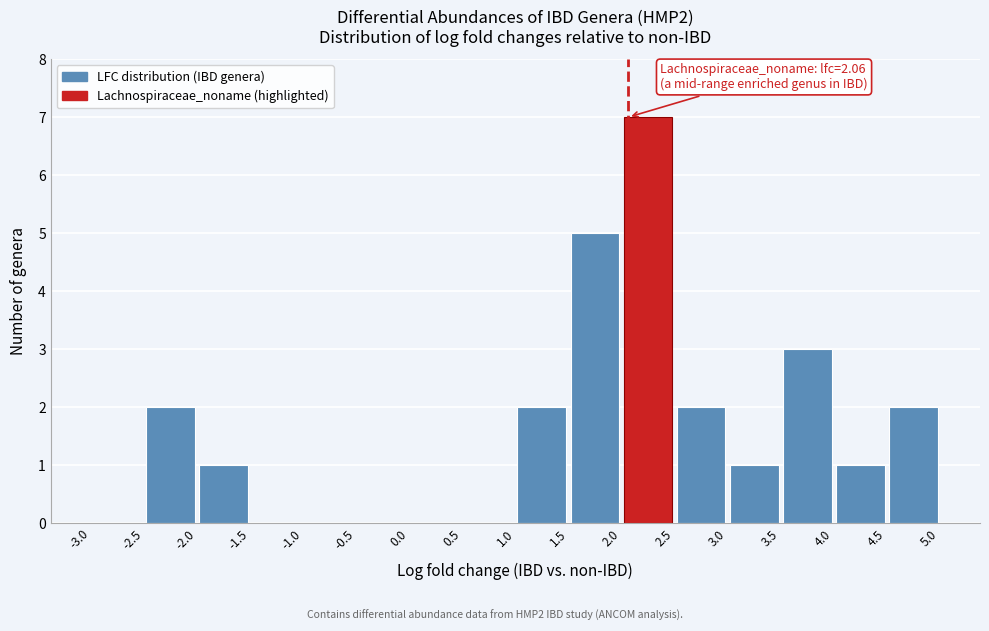

Which range on the x-axis has the tallest bar?

2.0 to 2.5